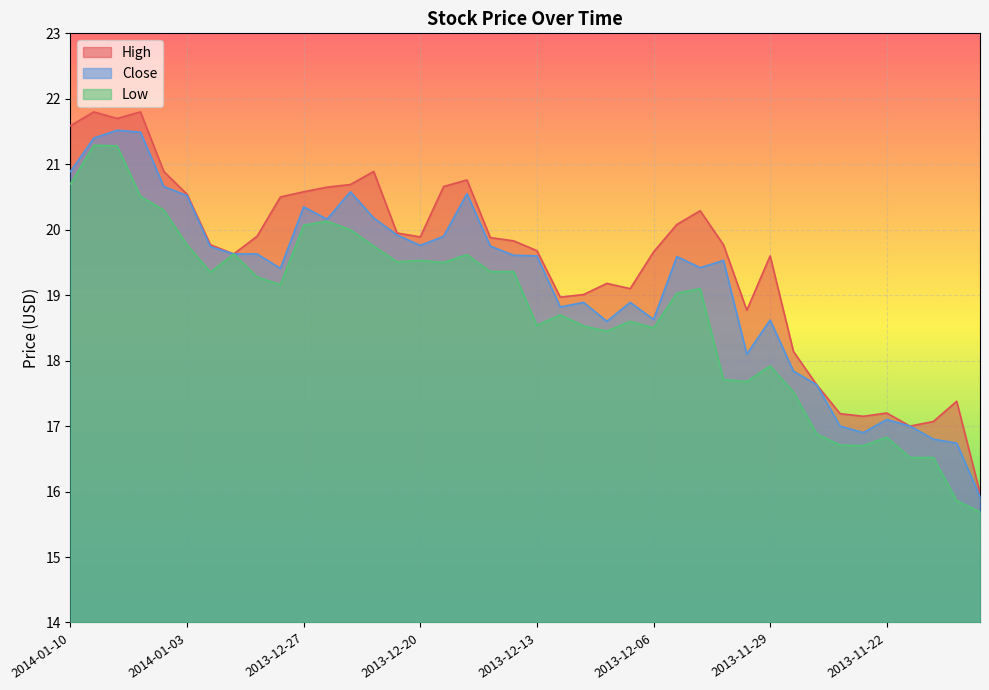

Is it true that Low equals 28.7 at 2013-12-06?

False